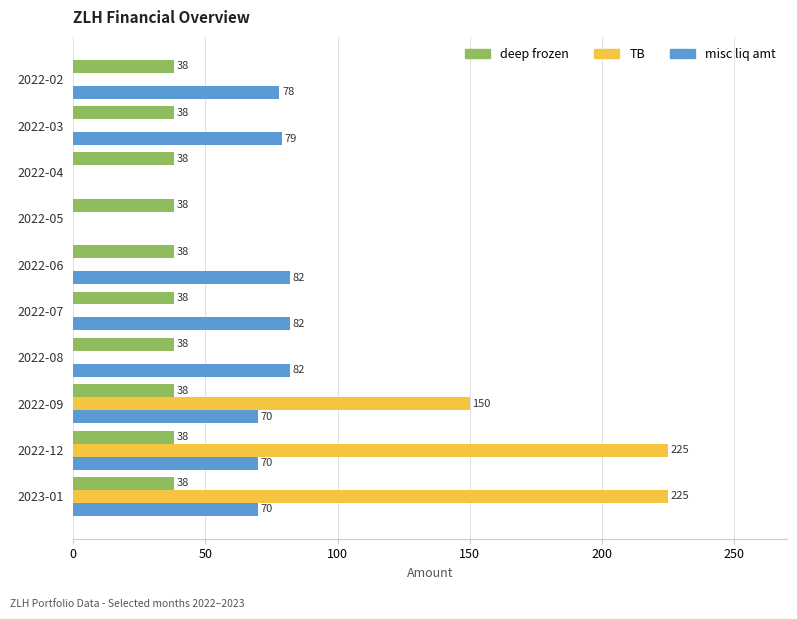

What is the sum of all misc liq amt values?

613